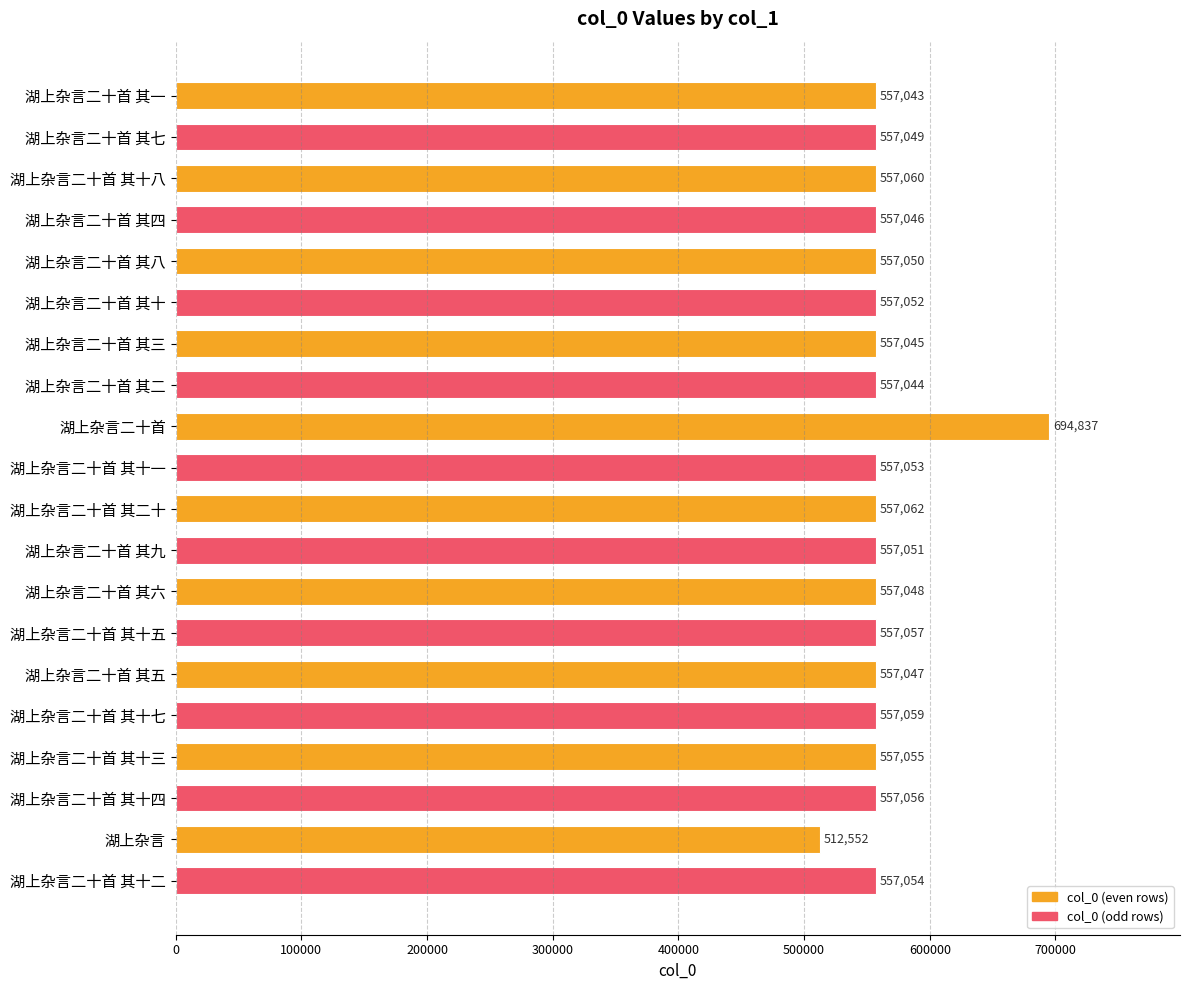

Which label corresponds to the smallest value in the chart?

湖上杂言